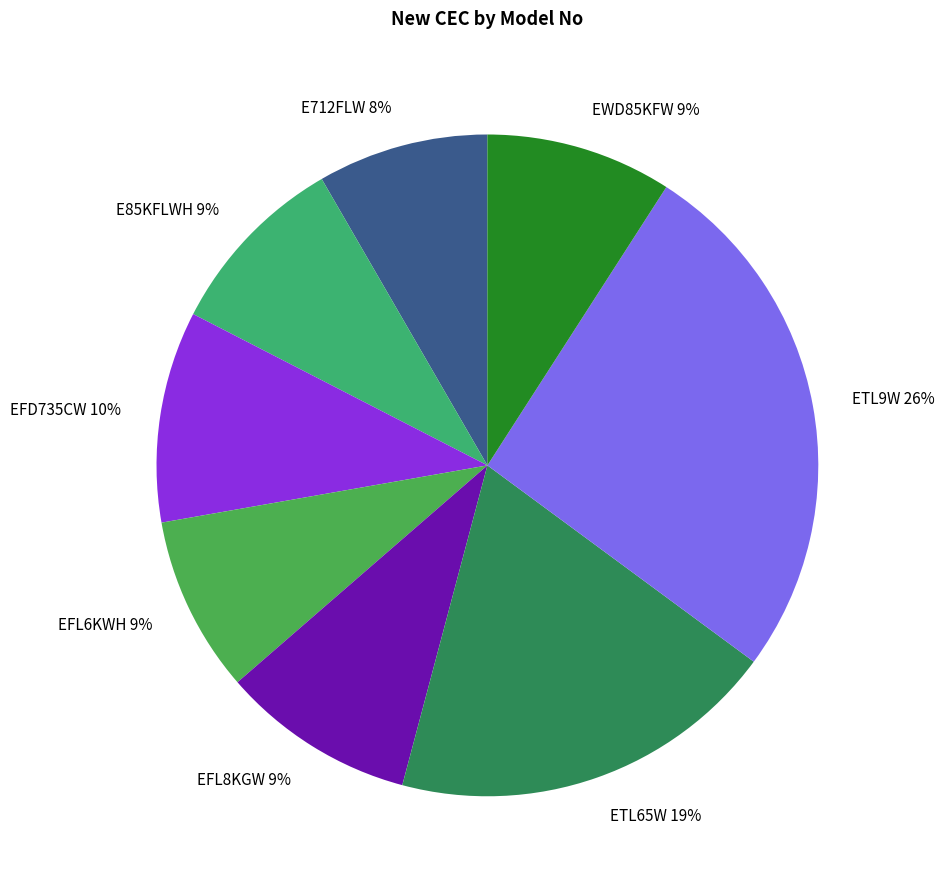

Between EWD85KFW and EFD735CW, which is larger?

EFD735CW